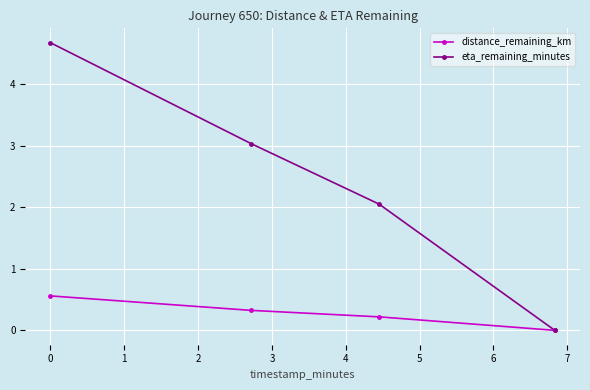

Which series has the largest total across all categories?

eta_remaining_minutes